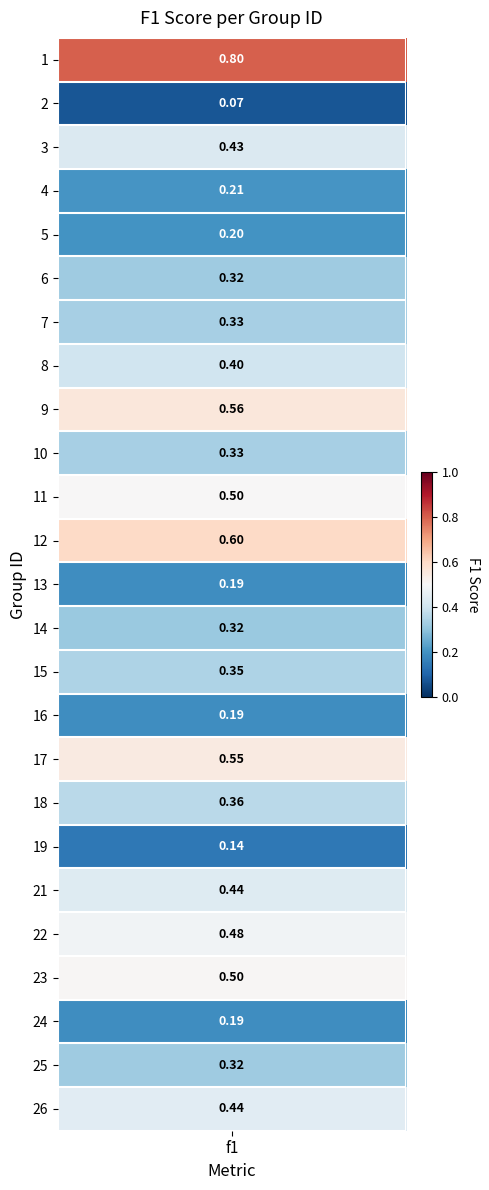

List the labels in order of value, smallest first.

2, 19, 13, 16, 24, 5, 4, 14, 6, 25, 7, 10, 15, 18, 8, 3, 21, 26, 22, 11, 23, 17, 9, 12, 1